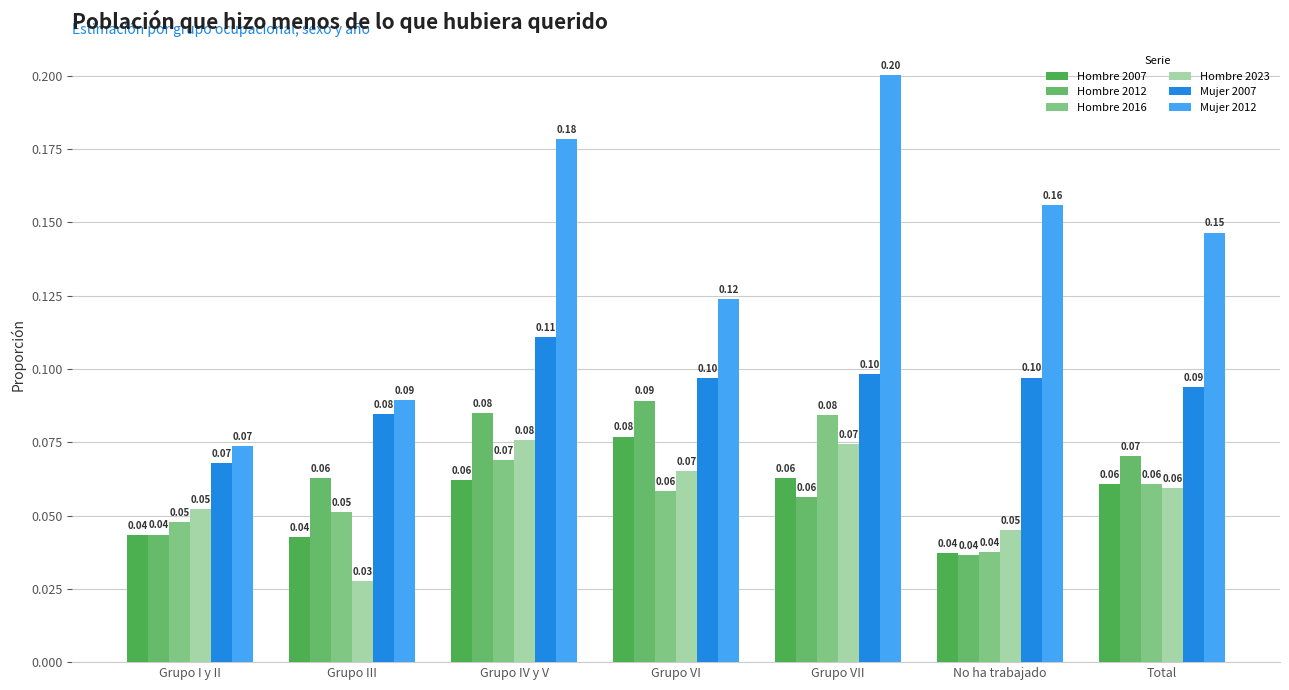

The value of Mujer 2007 at Grupo VII is 0.1. True or false?

True